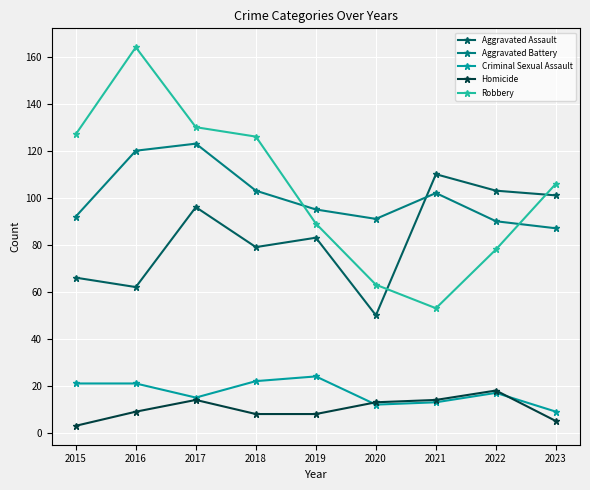

What is the value of the Robbery point at the 4th from the left?

126